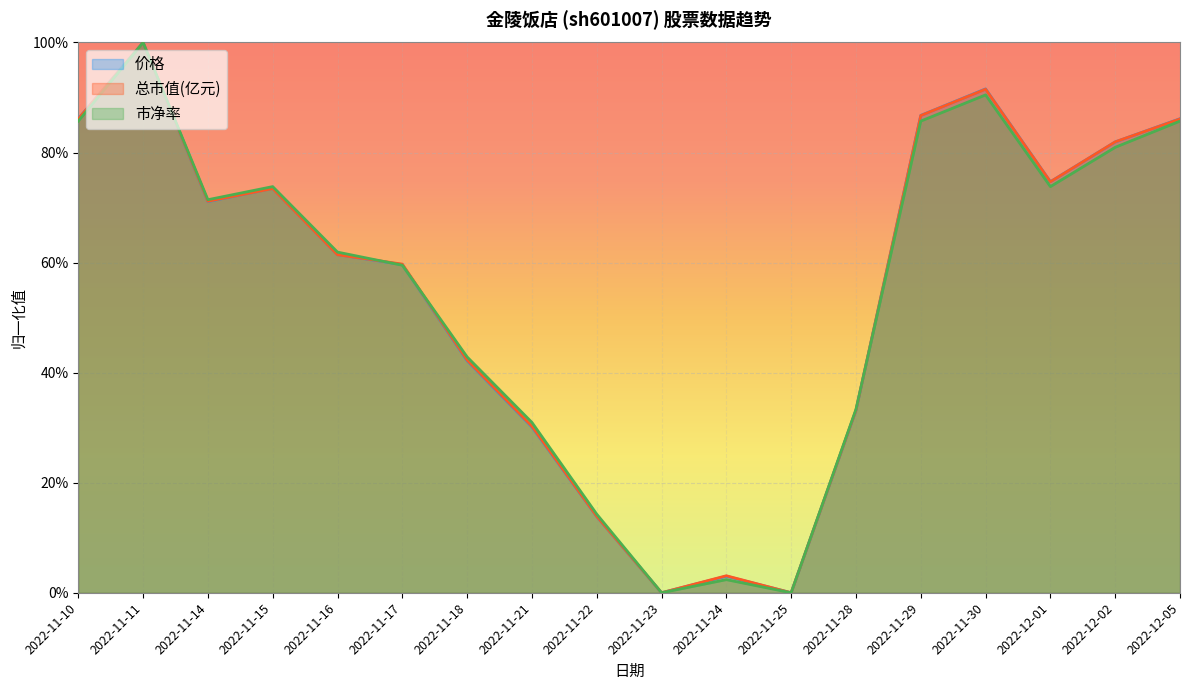

Between which two adjacent categories do 总市值(亿元) and 市净率 first intersect?

2022-11-11 and 2022-11-14